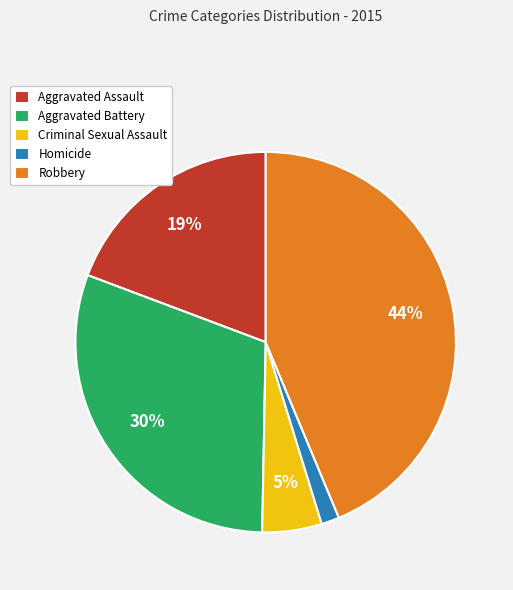

Rank the categories by value from lowest to highest.

Homicide, Criminal Sexual Assault, Aggravated Assault, Aggravated Battery, Robbery